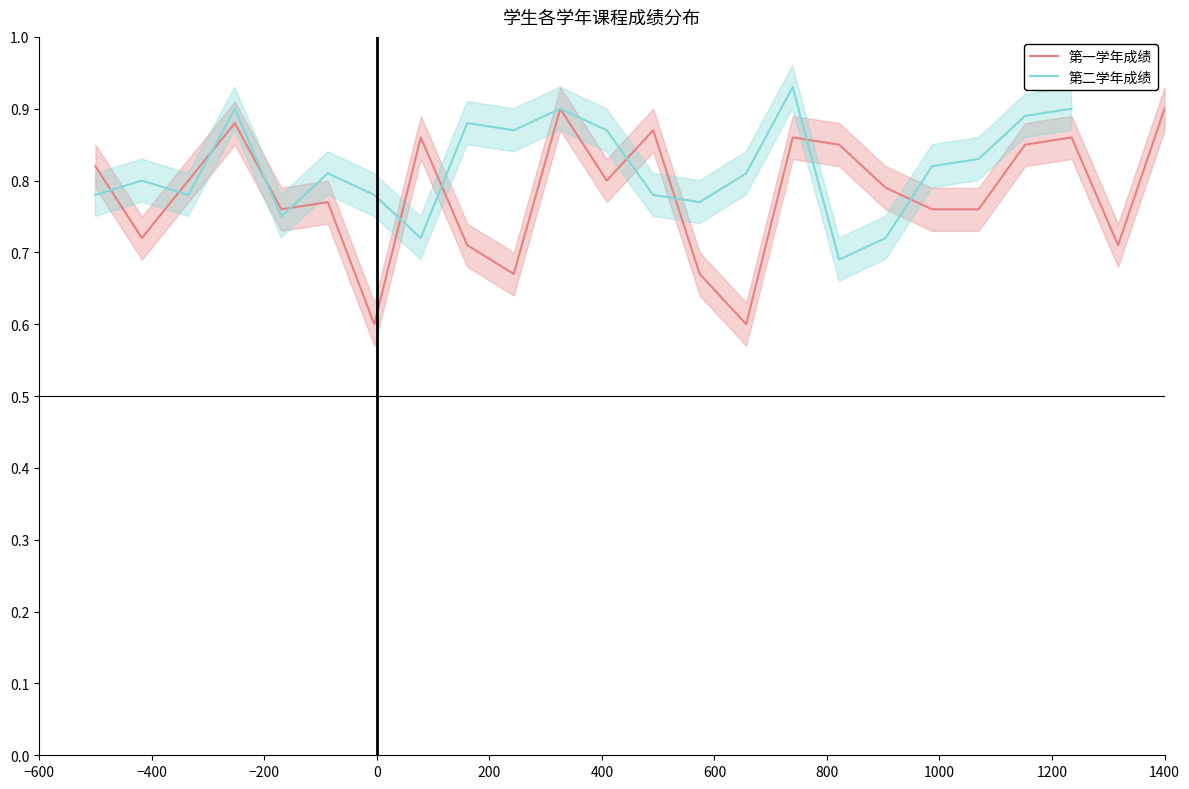

How many values in the 第二学年成绩 series exceed 0?

23